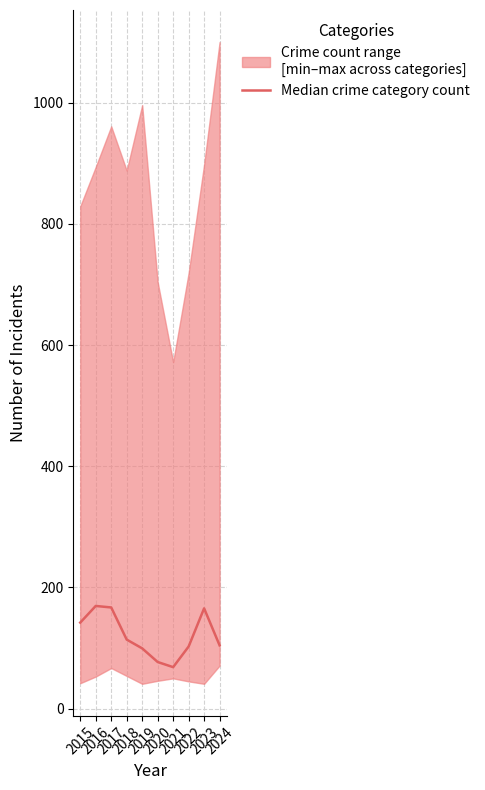

The chart shows a value of 68.5 at 2021. True or false?

True